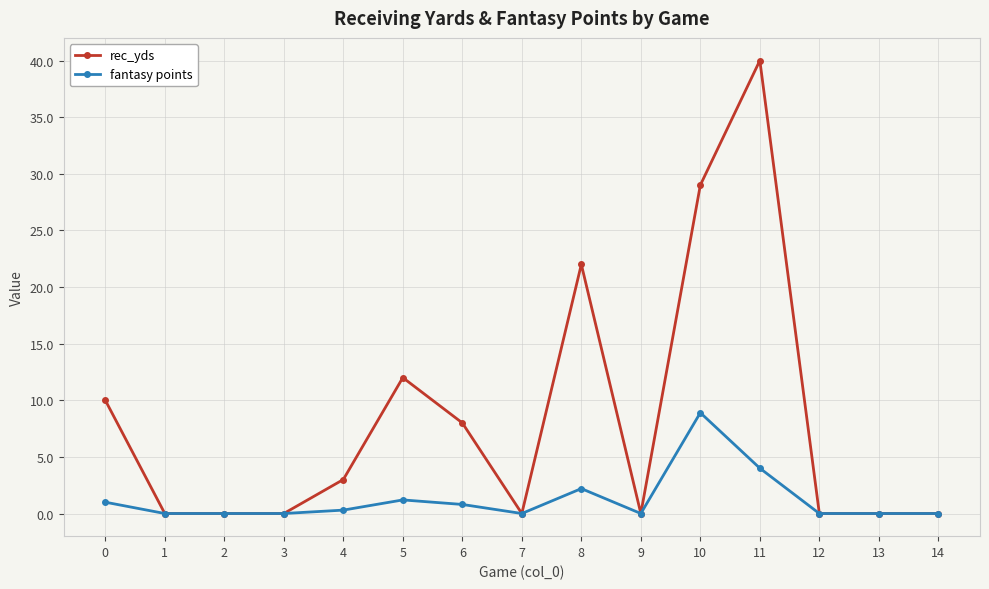

True or false: rec_yds has more than 0 interior local peaks.

True